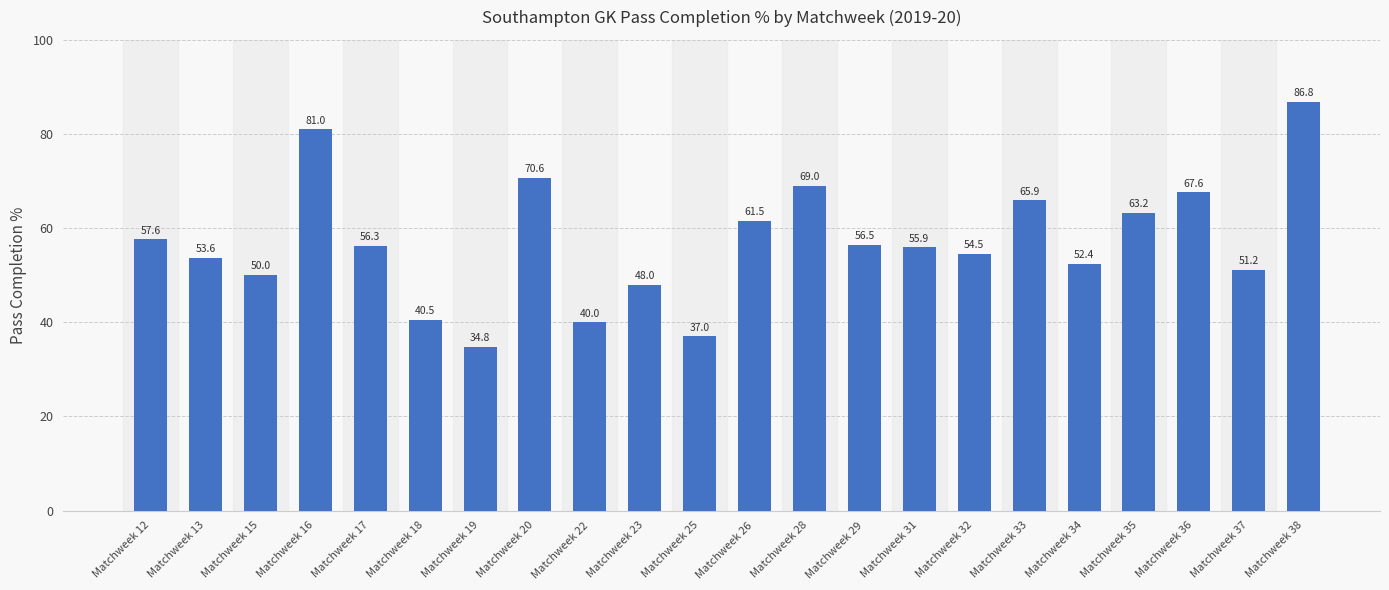

Approximately how many times larger is the value at Matchweek 32 compared to Matchweek 26?

0.9